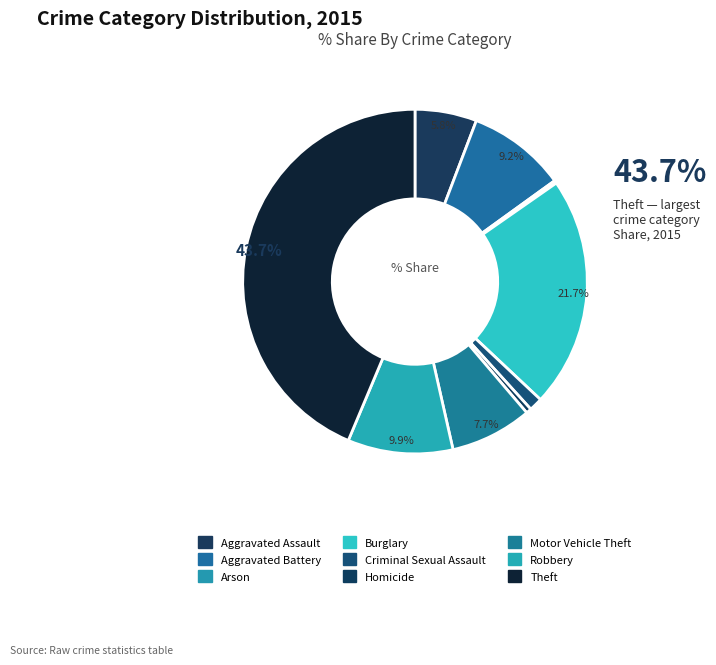

Is the sum of Arson and Aggravated Battery greater than half?

No